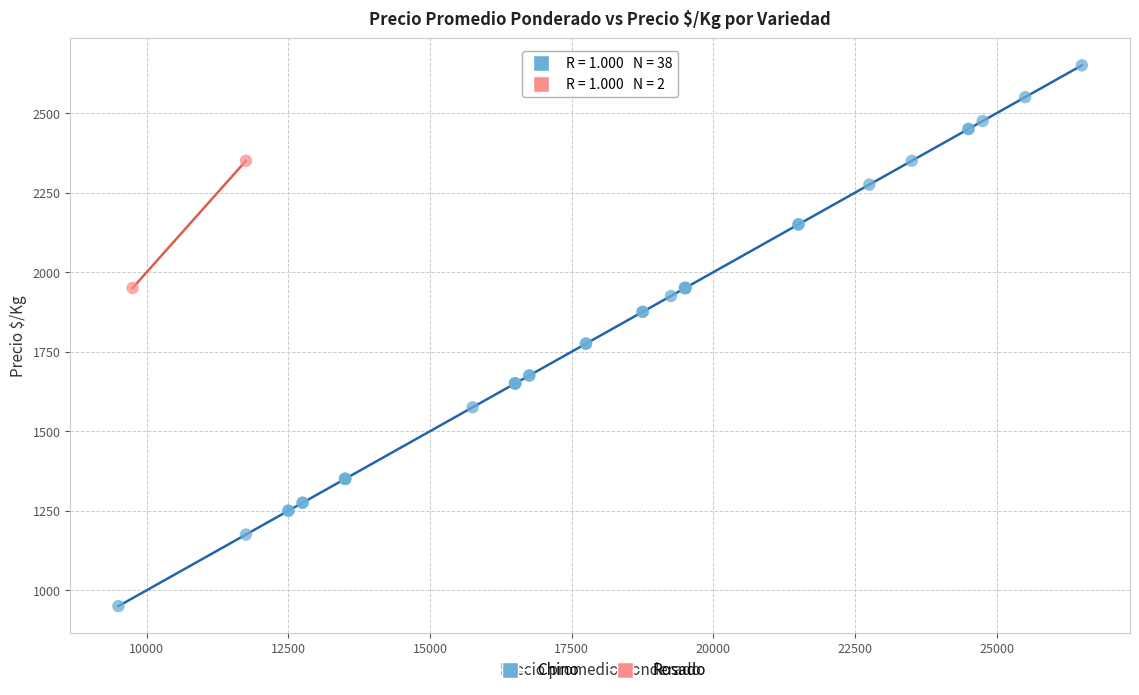

What are all the series names shown in the legend?

Chino, Rosado